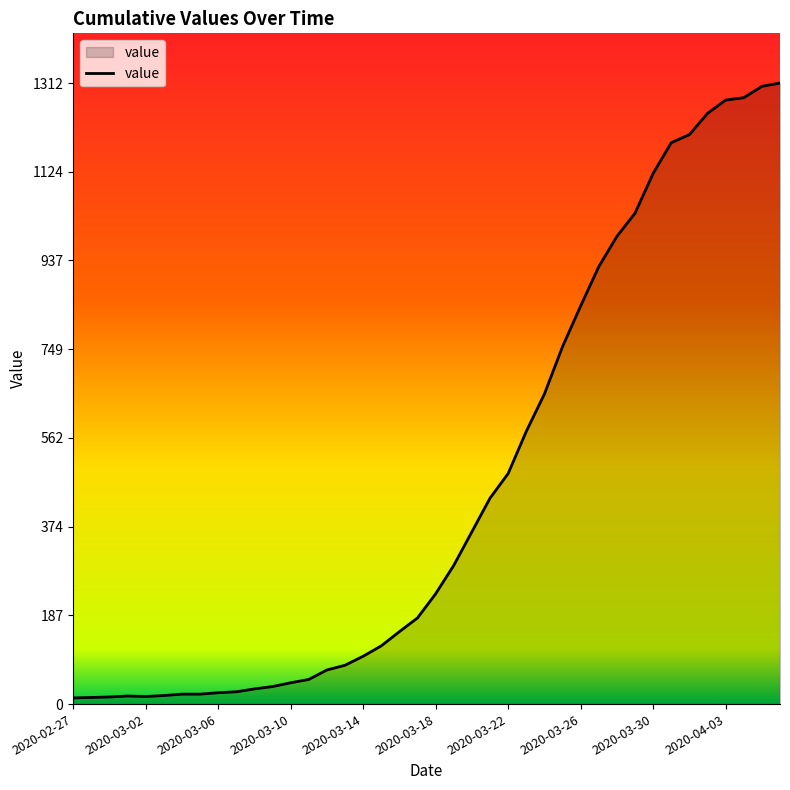

What is the greatest value displayed?

1312